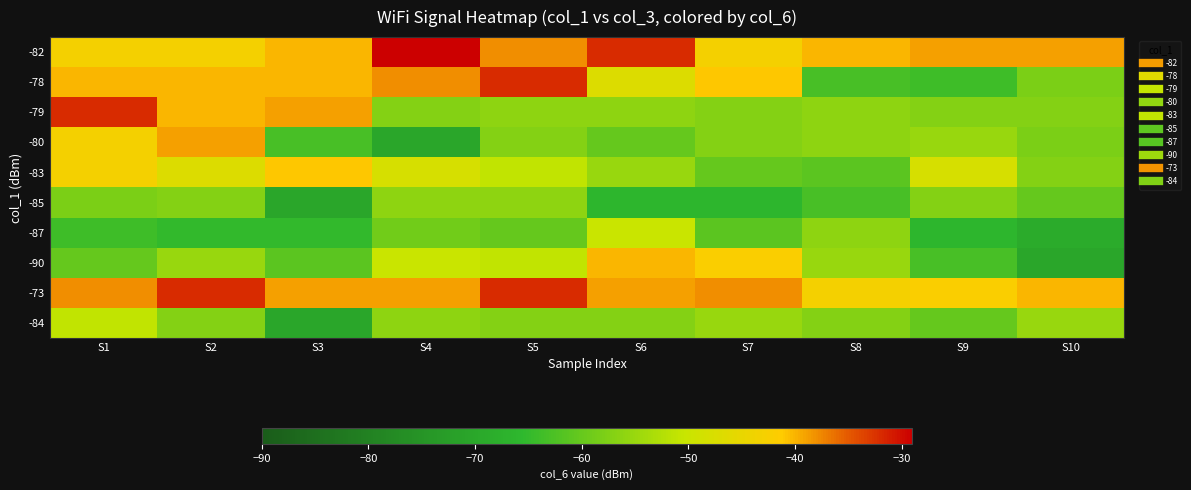

Which series has the largest total across all categories?

-73